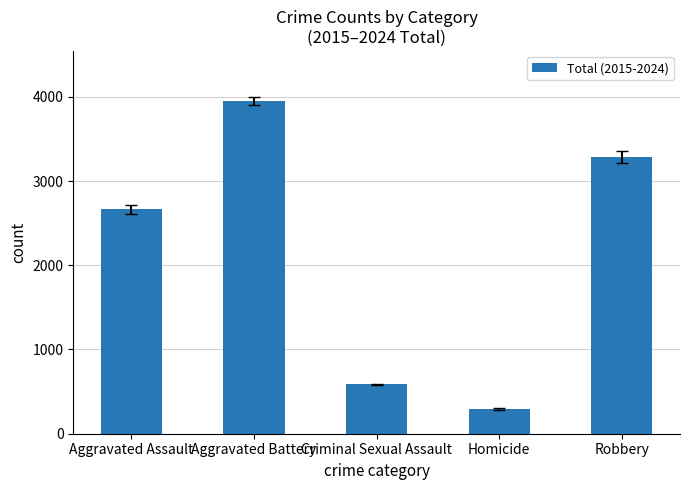

Which category has the lowest value across all series?

Homicide